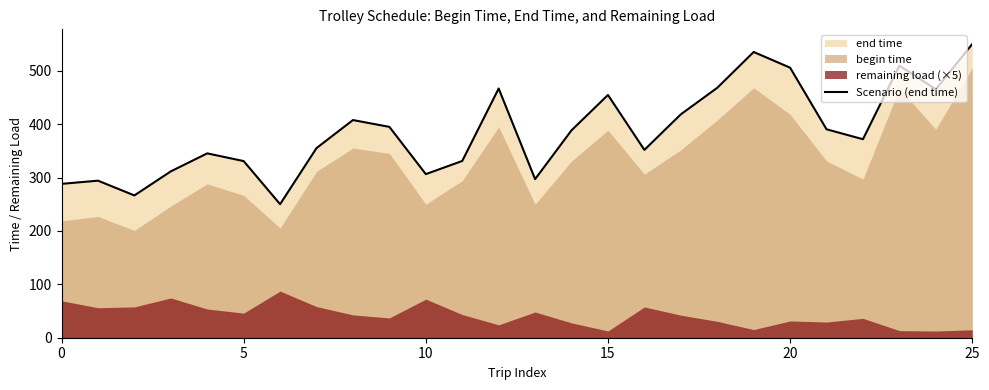

What is the highest value of the Scenario (end time) series?

550.2